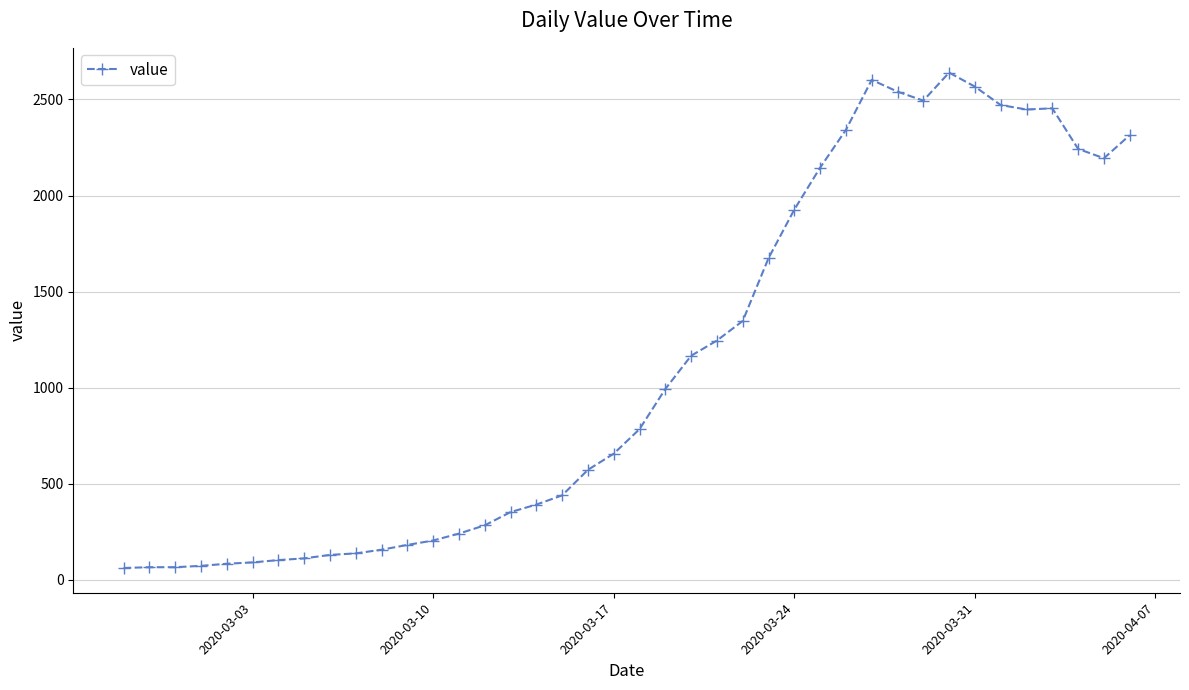

What is the difference between the maximum and minimum values?

2579